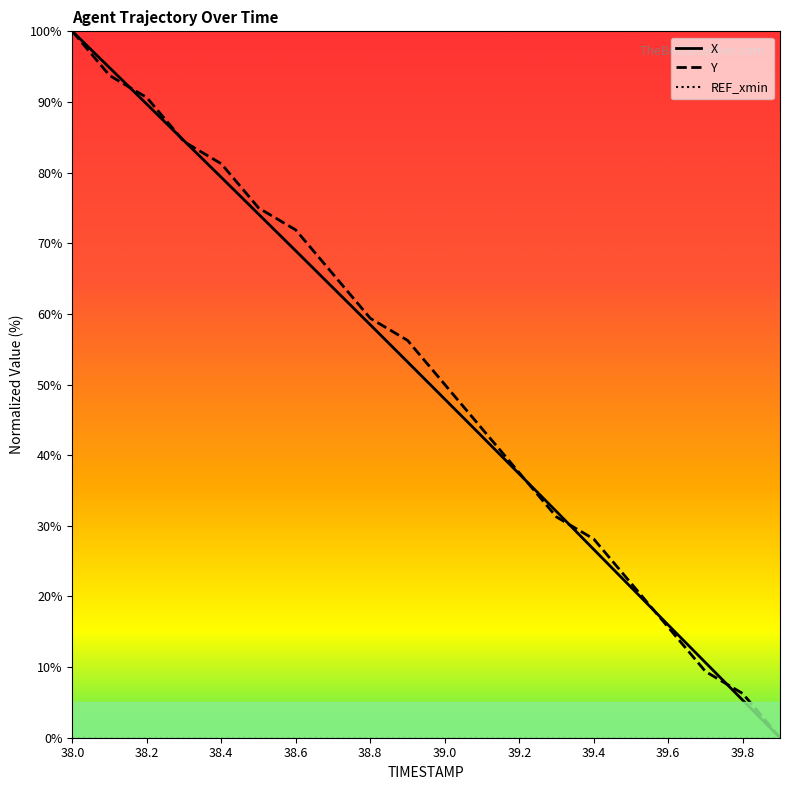

What is the maximum value for Y?

100.0